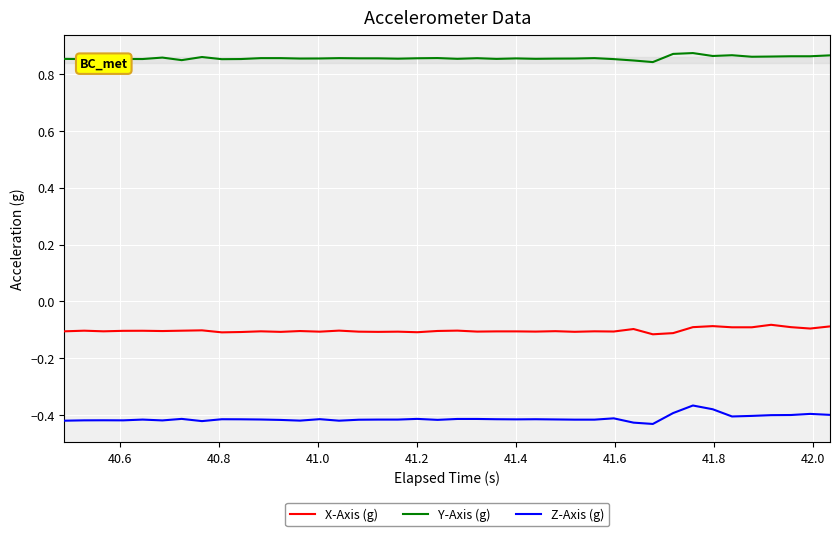

Which series has the largest total across all categories?

Y-Axis (g)